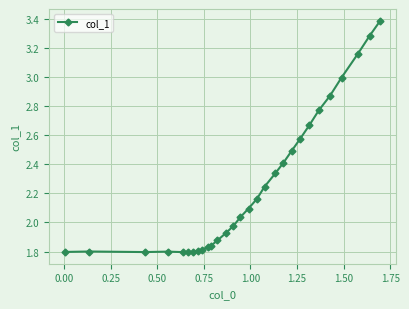

What is the difference between the maximum and second lowest values?

1.6